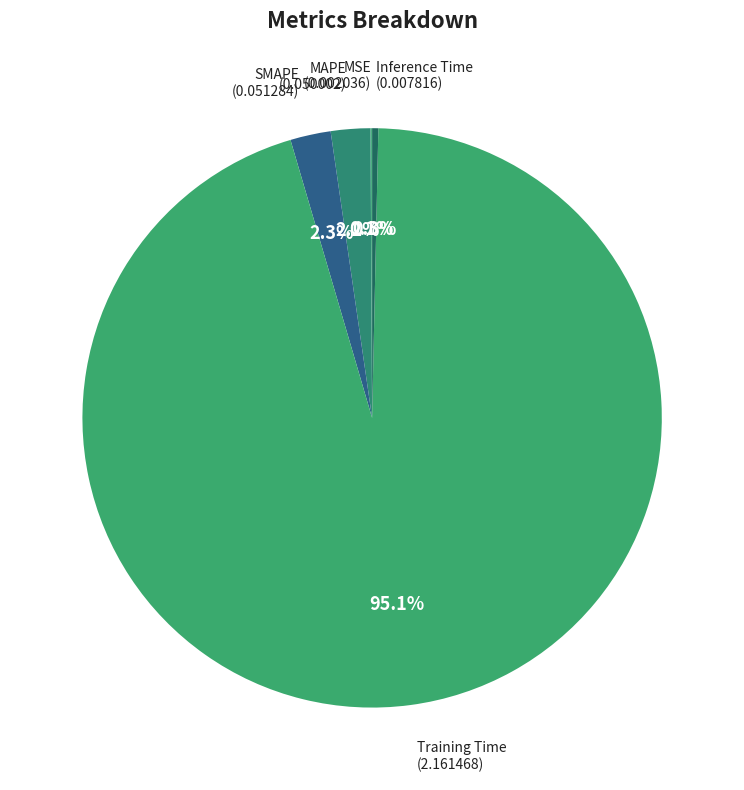

What percentage is NOT represented by SMAPE?

97.7%